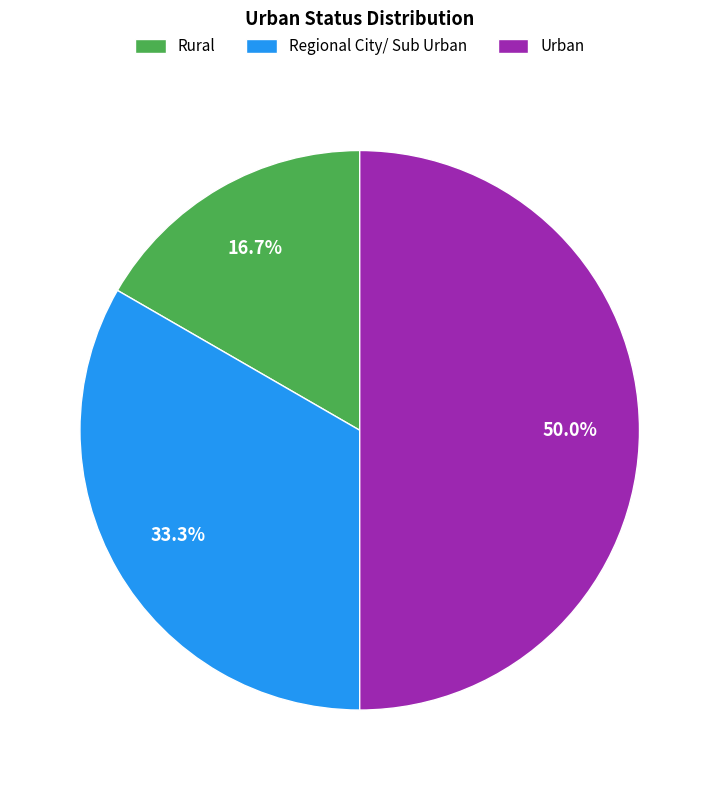

What portion of the pie excludes Urban?

50.0%